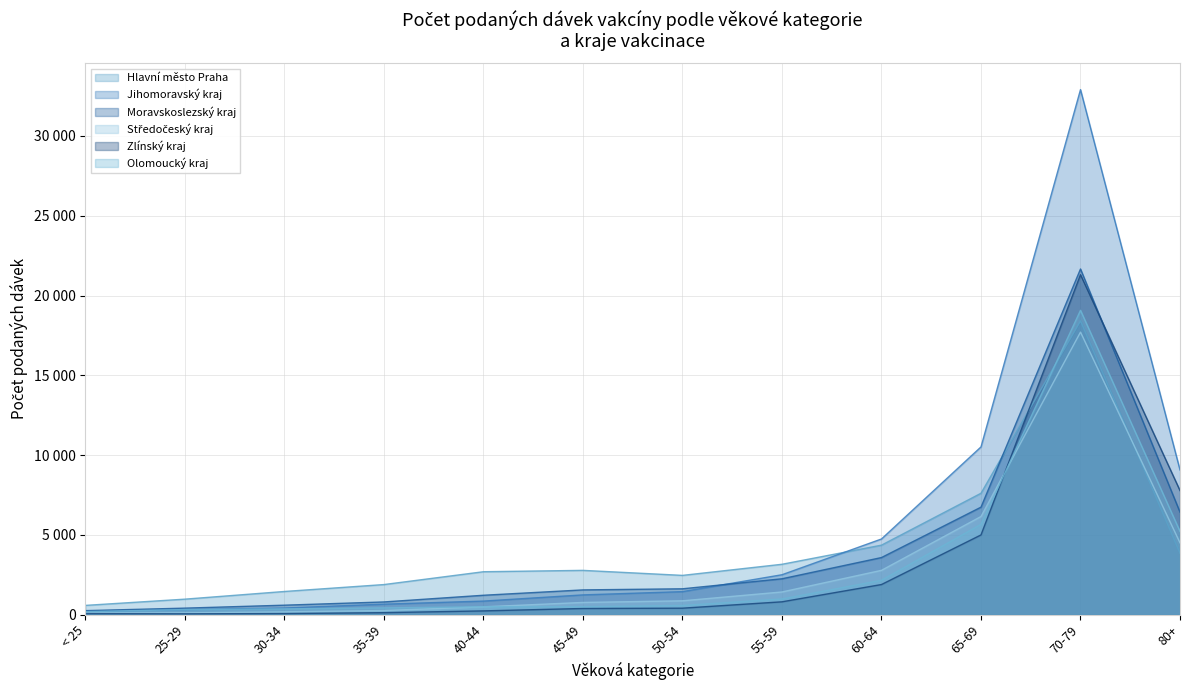

The Středočeský kraj series shows 759 at 45-49. True or false?

True